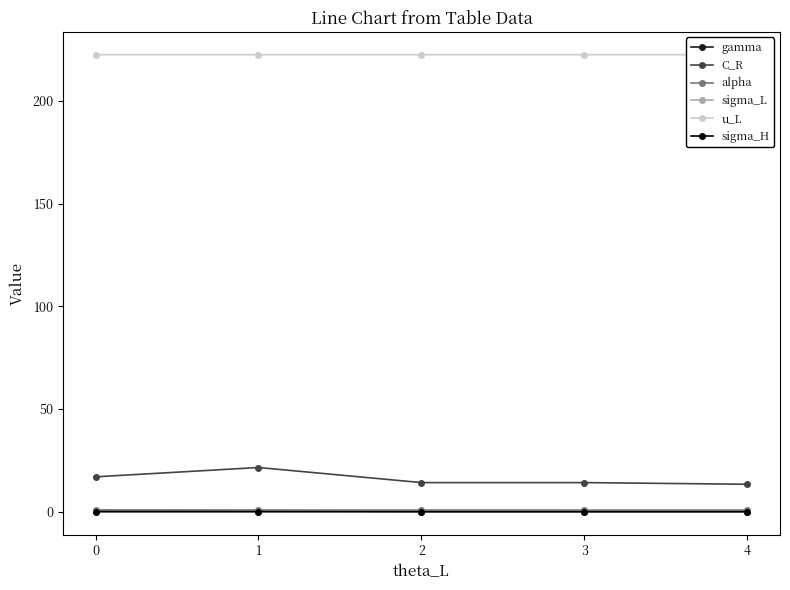

Reading right to left, list all the values displayed in this chart.

gamma: 0.0	0.1	0.1	0.5	0.2
C_R: 13.4	14.2	14.2	21.5	17.0
alpha: 0.8	0.8	0.8	0.8	0.9
sigma_L: 0.0	0.0	0.0	0.0	0.0
u_L: 222.4	222.4	222.4	222.4	222.4
sigma_H: 0.0	0.0	0.0	0.0	0.0